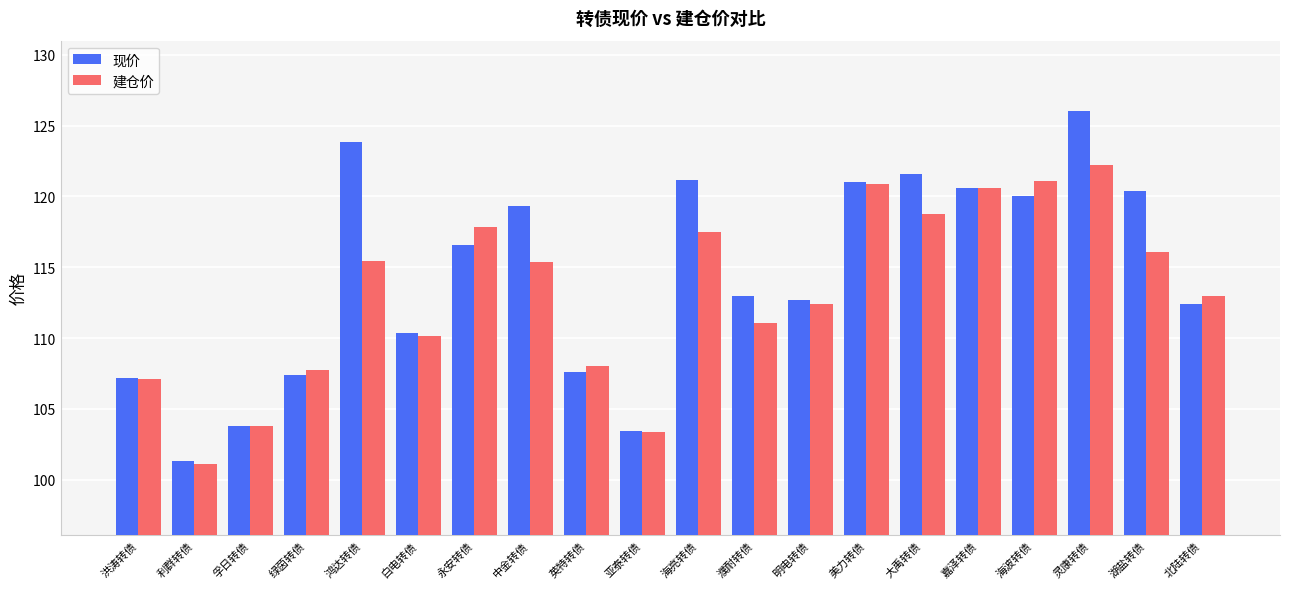

Read the 现价 value at 濮耐转债.

113.0